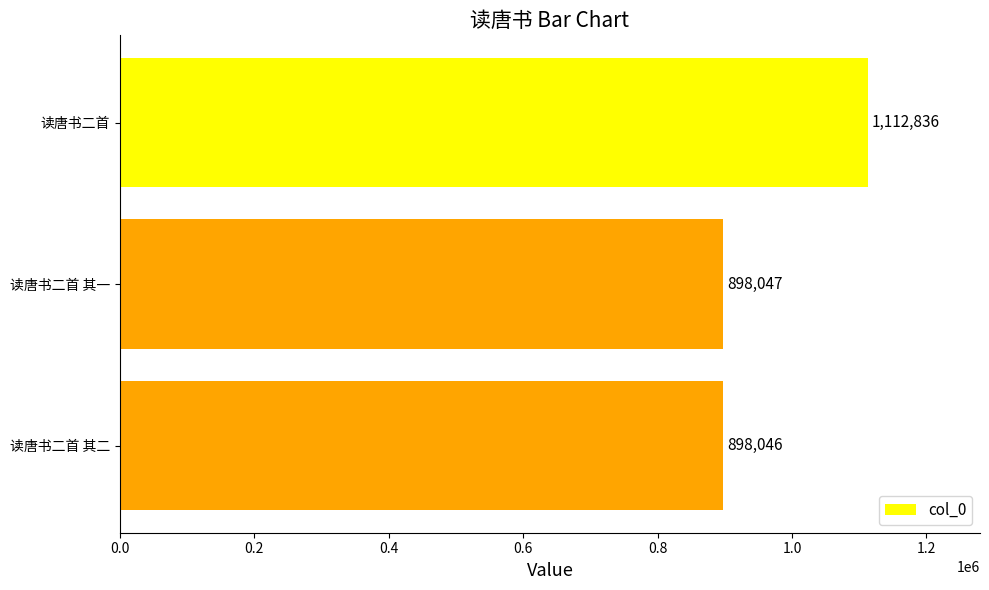

Approximately how many times larger is the value at 读唐书二首 compared to 读唐书二首 其二?

1.2